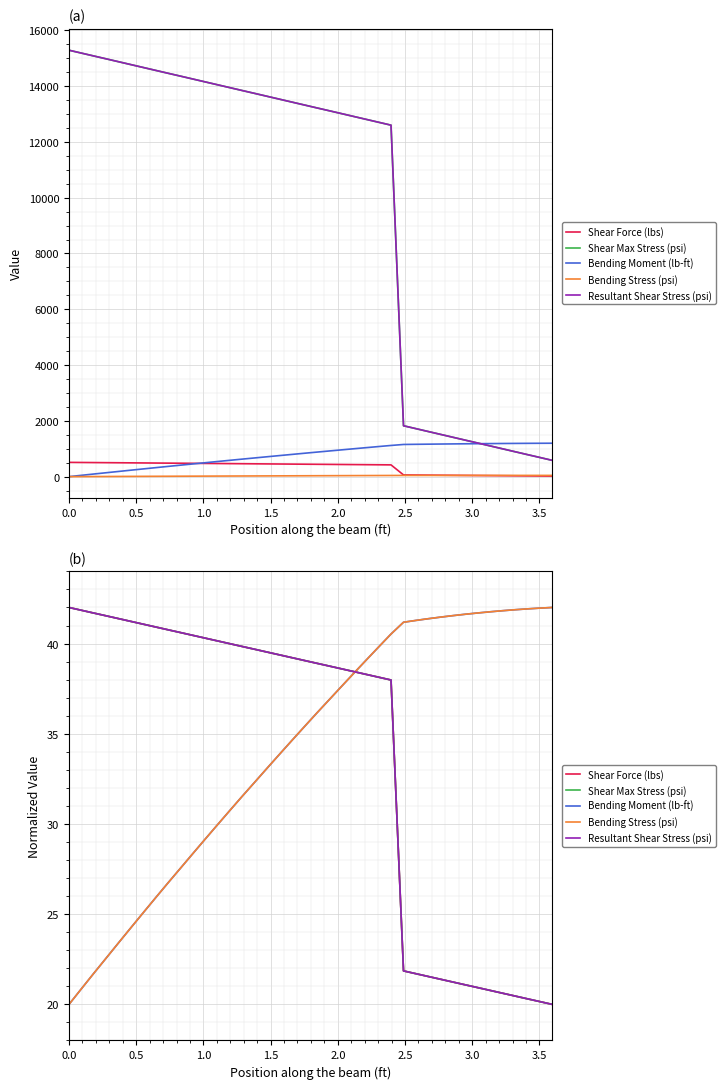

What is the sum of all Shear Force (lbs) values?

1351.8